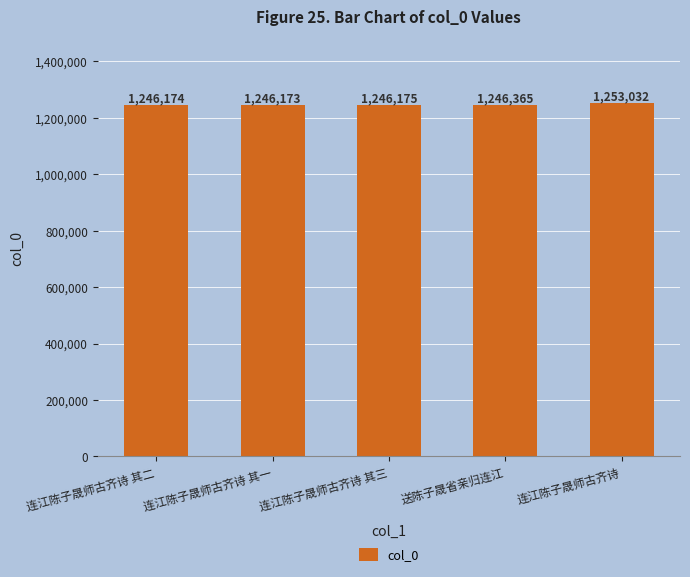

Read the value at 送陈子晟省亲归连江, to the nearest 100.

1246400